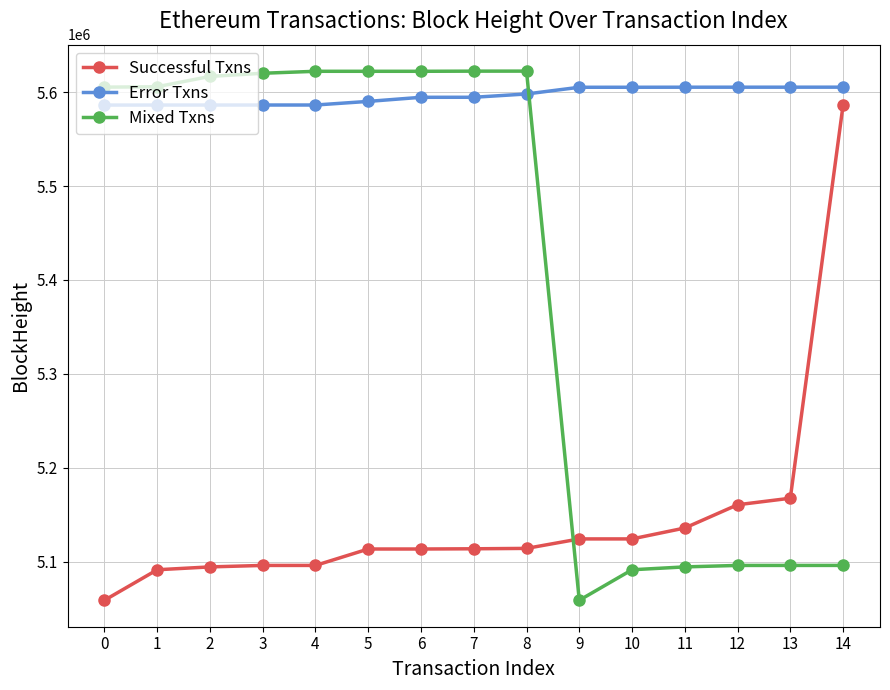

Rank the series by their average value, from highest to lowest.

Error Txns, Mixed Txns, Successful Txns